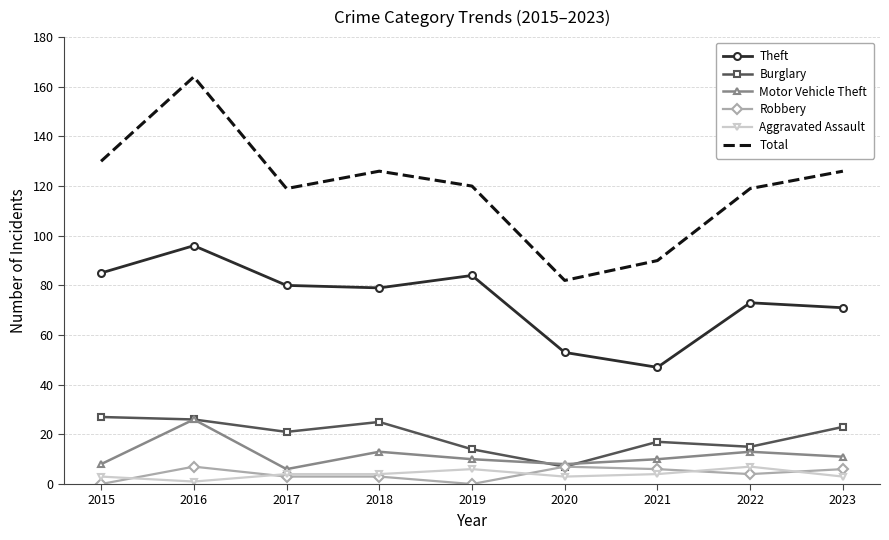

True or false: Total and Robbery cross at least once.

False